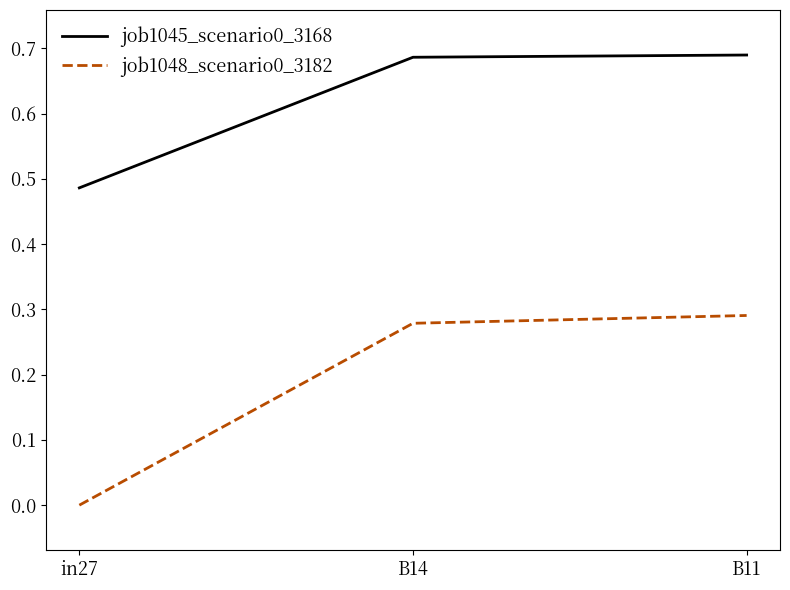

Is it true that job1045_scenario0_3168 equals 1.0 at B11?

False